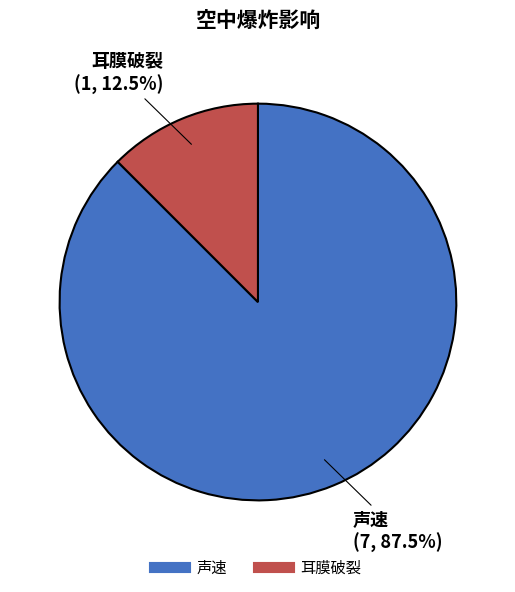

To the nearest percent, what is the difference between the 声速 and 耳膜破裂 slice percentages?

75%